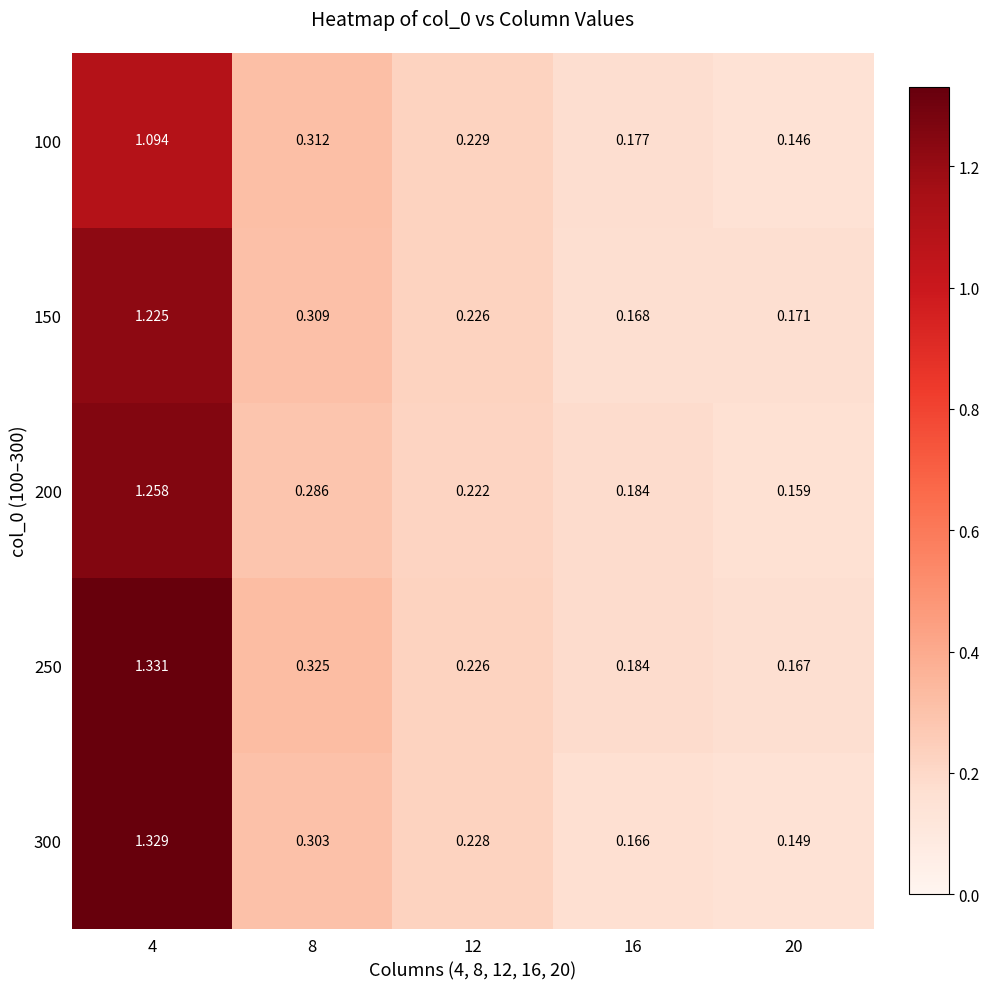

Is the value of 100 at 20 greater than the value of 200 at 12?

No